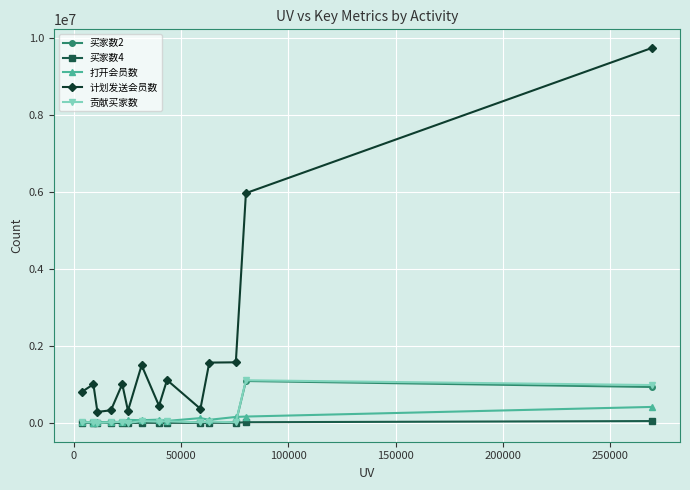

True or false: 买家数4 and 计划发送会员数 intersect in this chart.

False